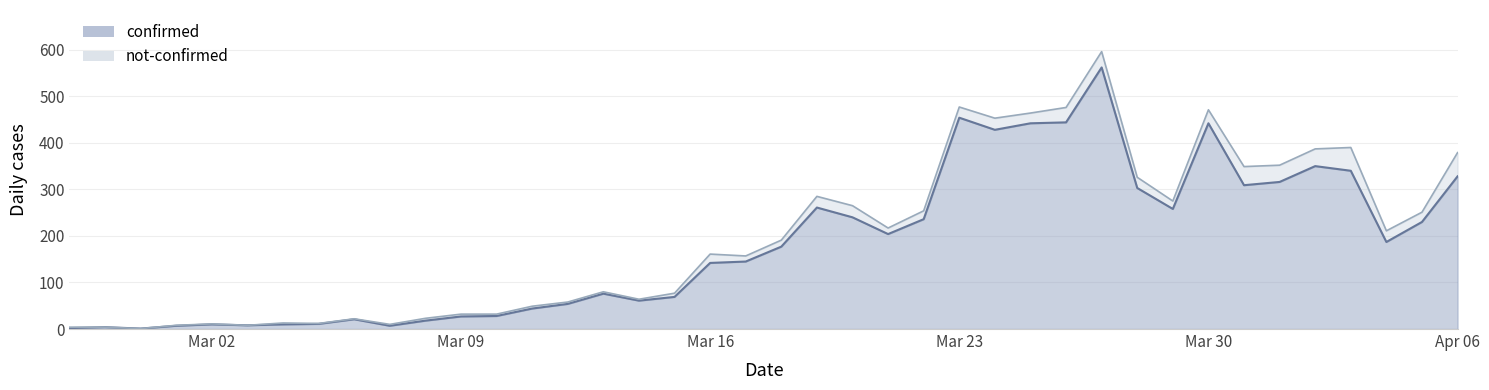

Count the number of categories in the chart.

40